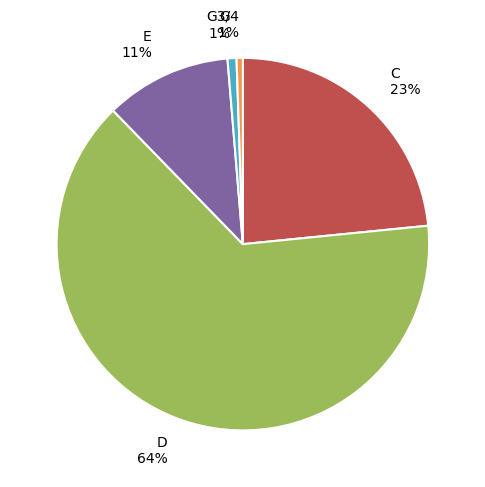

To the nearest percent, what is the combined percentage of G 1% and D 64%?

65%